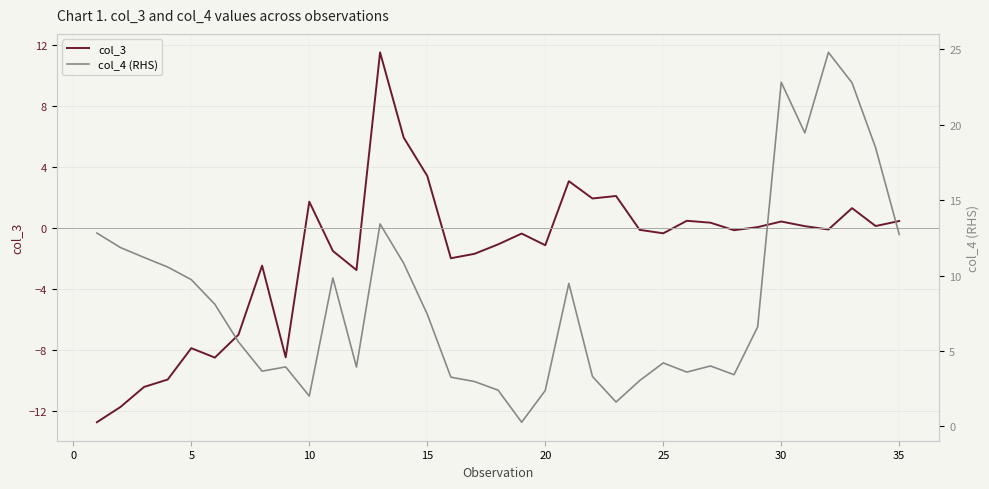

True or false: col_3 has a value of 0.4 at 30.

True